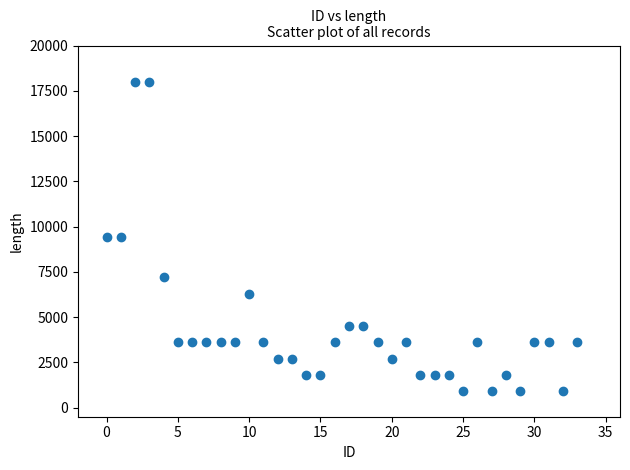

What is the range of Y values (max minus min)?

17100